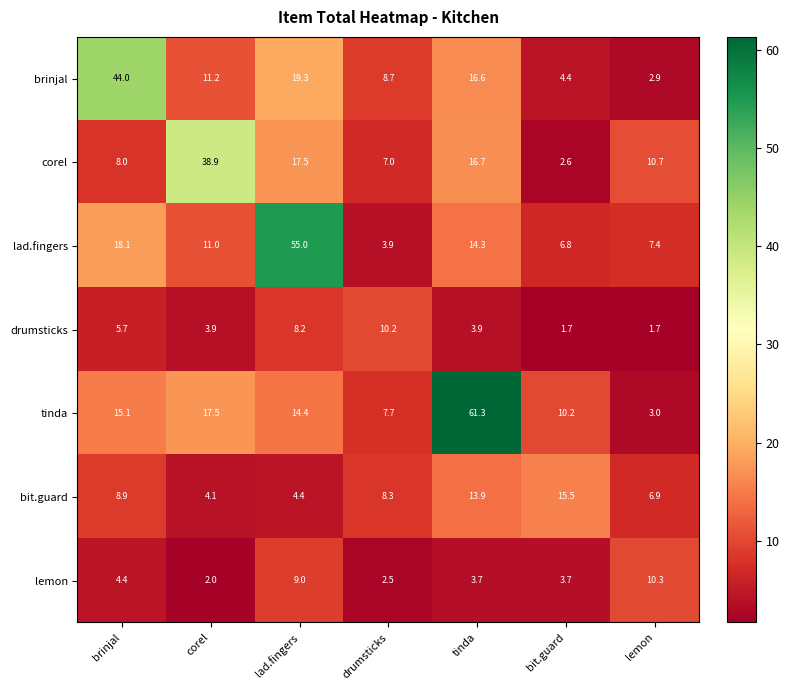

Between brinjal and corel, which series saw the biggest shift?

brinjal